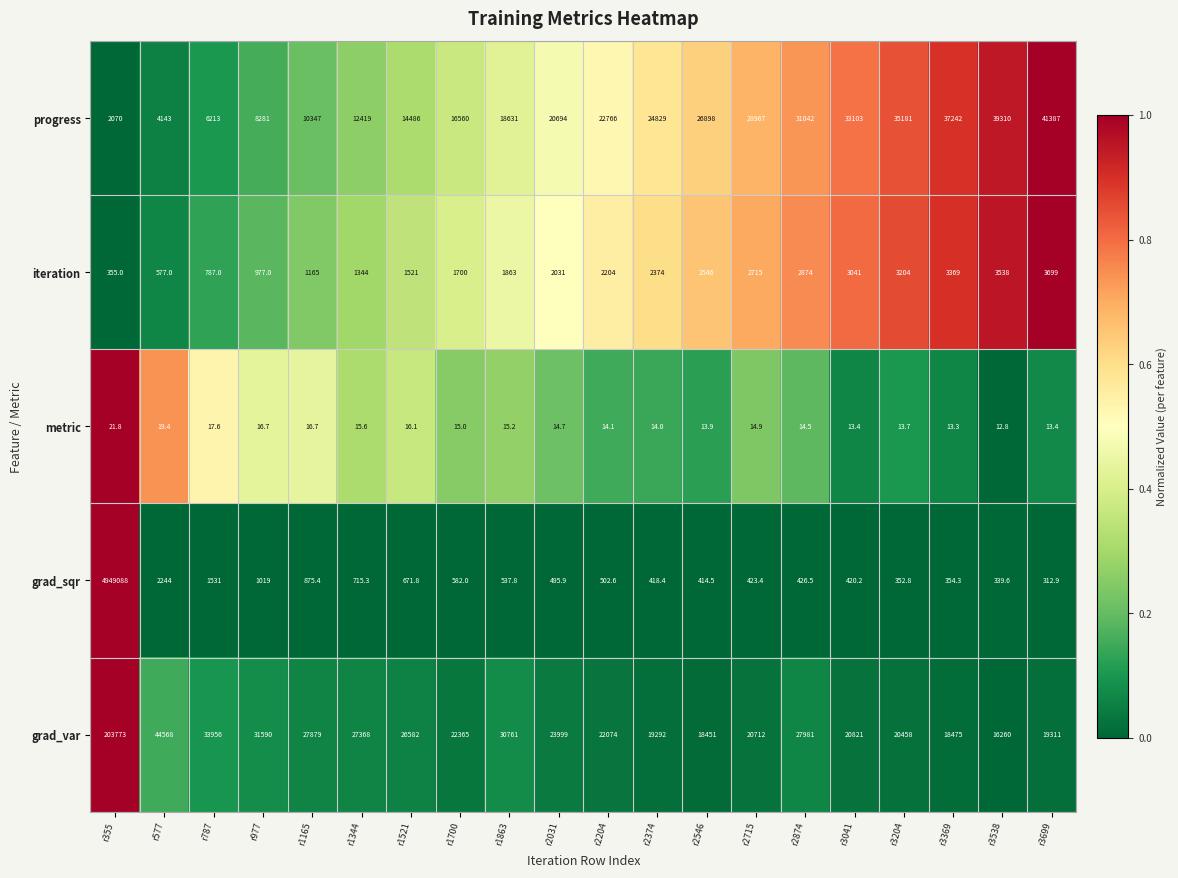

The value of metric at r577 is 19.4. True or false?

True